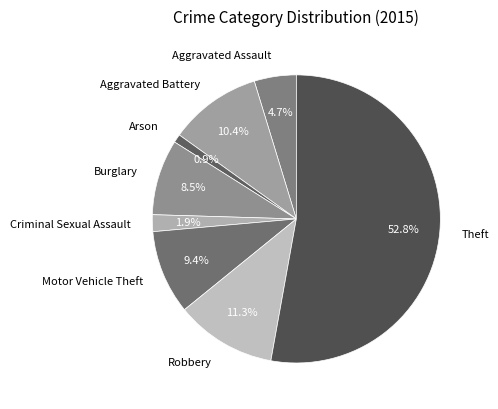

To the nearest percent, what is the average slice percentage?

12%